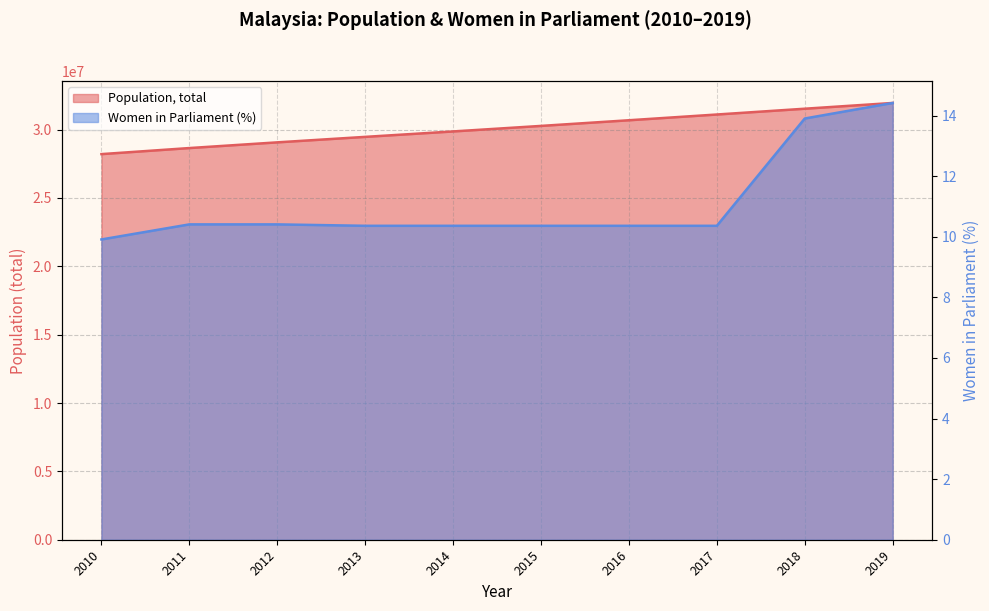

Count the Population, total values in the range 29068159 to 31105028.

6